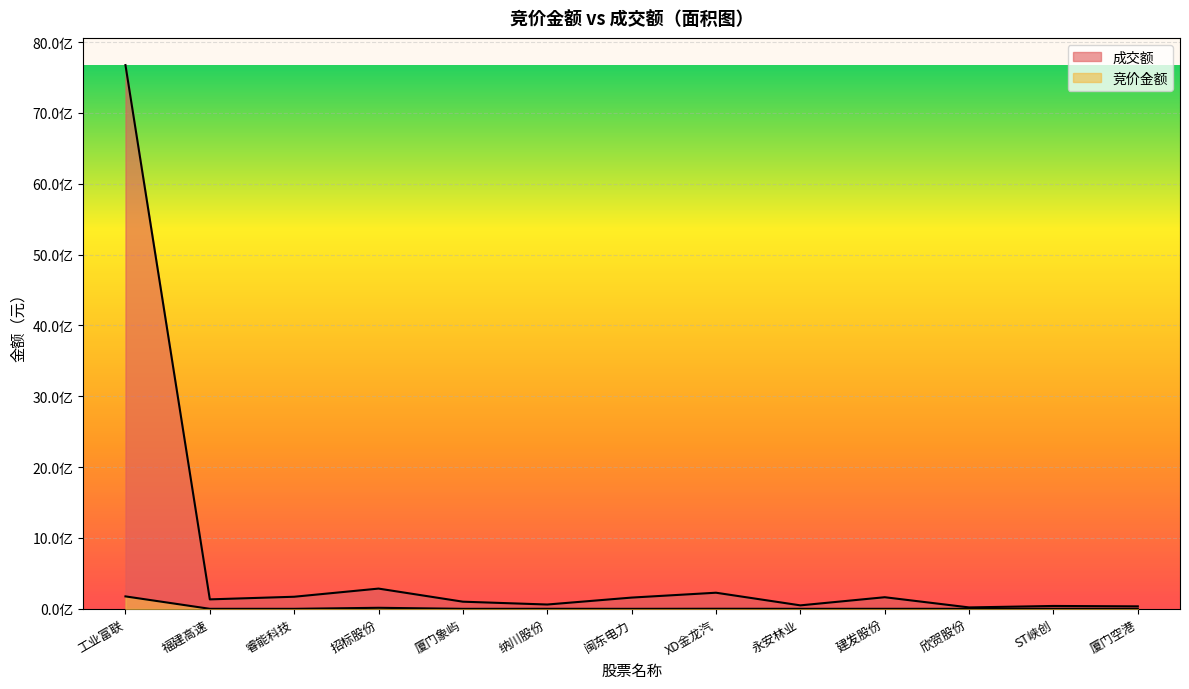

Reading left to right, transcribe all the data shown in this chart.

竞价金额: 175667728	331160	141912	14697898	68250	494149	103425	1088549	134400	452188	20010	1537970	20235
成交额: 7674821764	133683259	170674024	285804101	100938915	60944757	158898909	227508739	49031584	163927340	20021417	40647214	35122560